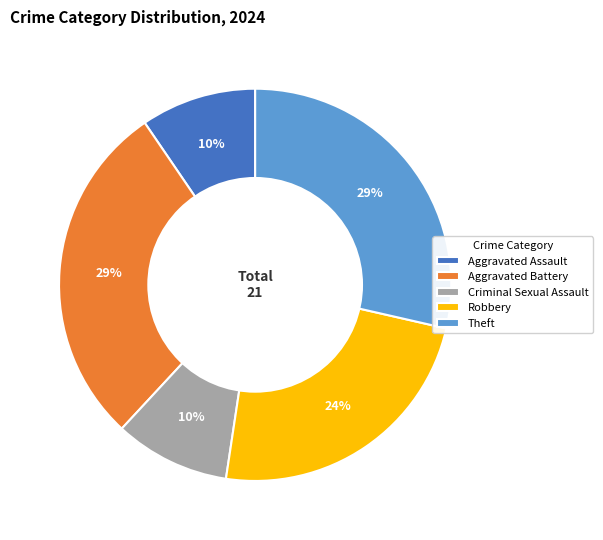

What percentage is the Aggravated Assault slice, to the nearest percent?

10%